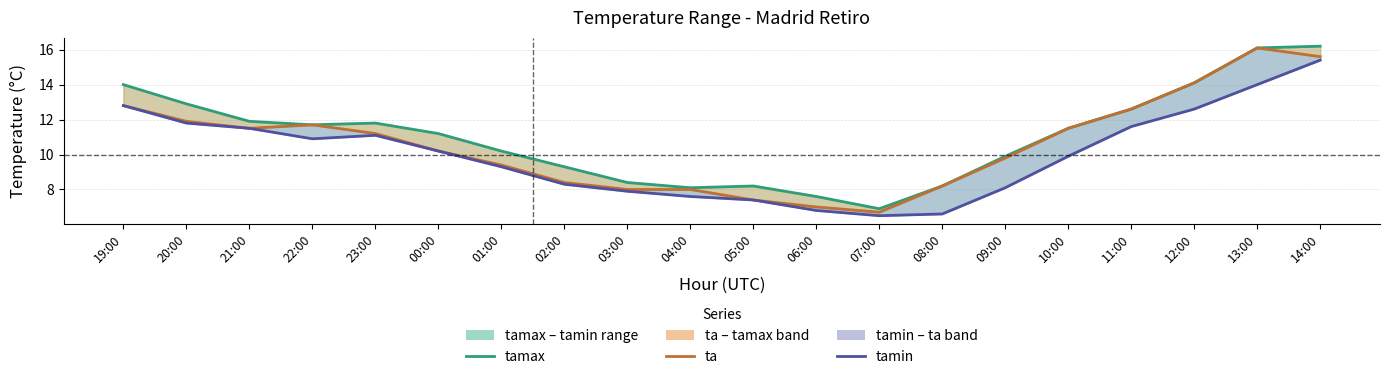

Where is ta nearest to the value 11?

23:00